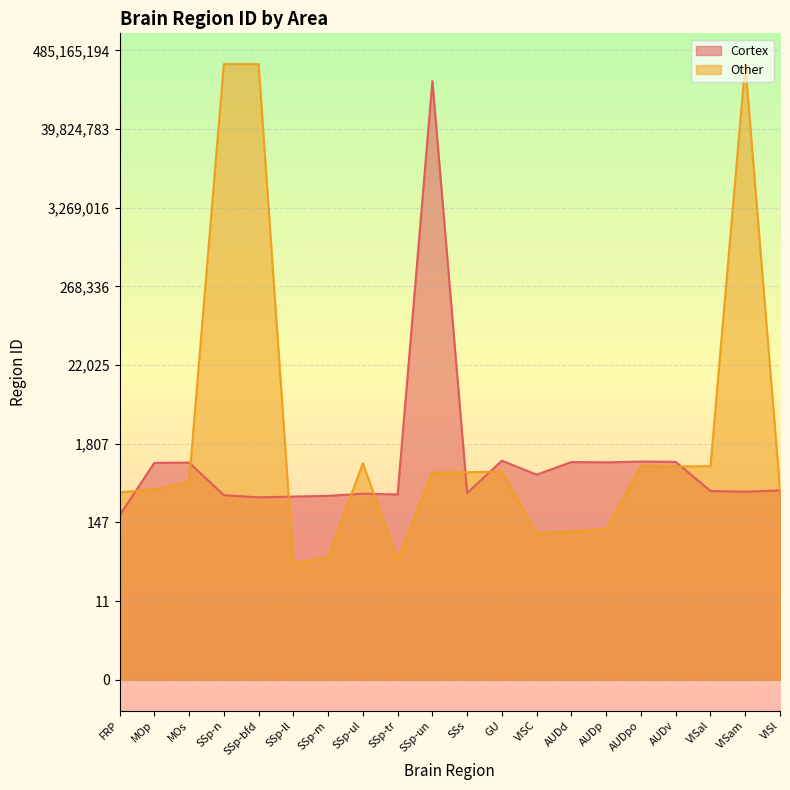

List the labels in order of value, largest first.

SSp-un, GU, AUDpo, AUDv, AUDd, AUDp, MOs, MOp, VISC, VISl, VISal, VISam, SSs, SSp-ul, SSp-tr, SSp-n, SSp-m, SSp-ll, SSp-bfd, FRP